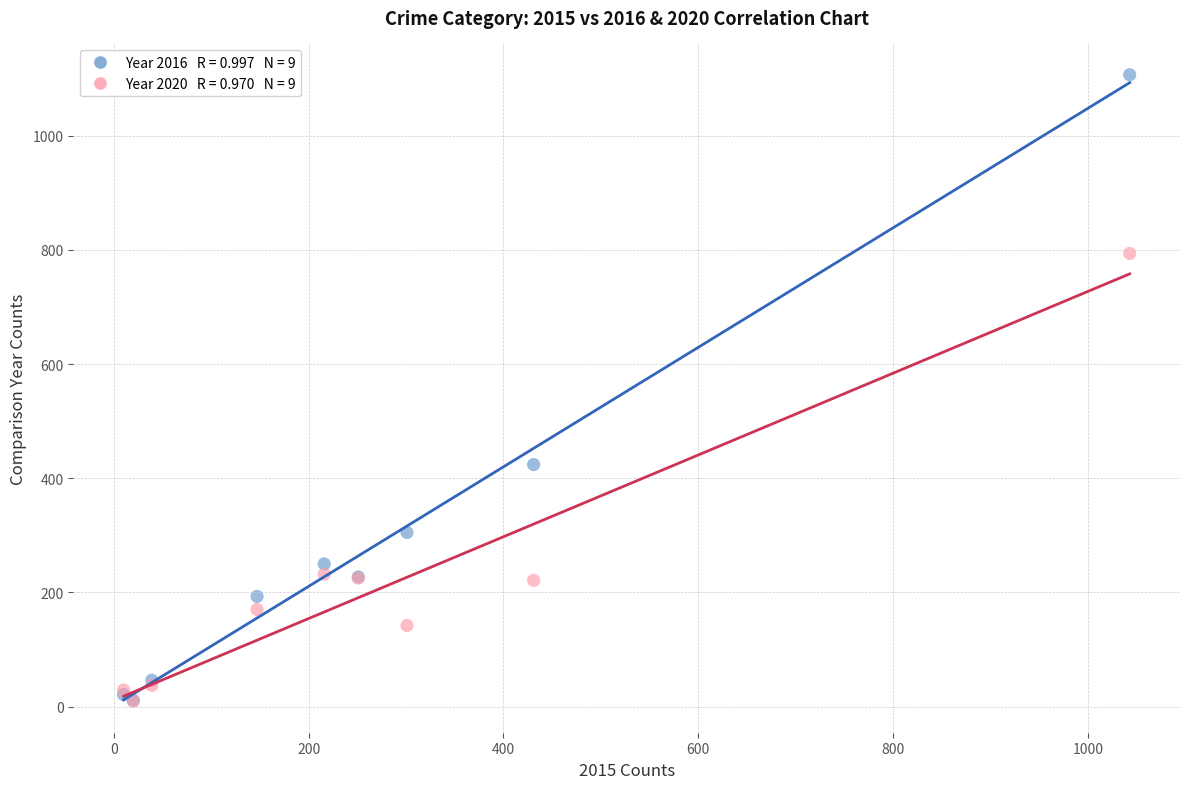

Across all series, what Y value is closest to 558?

424